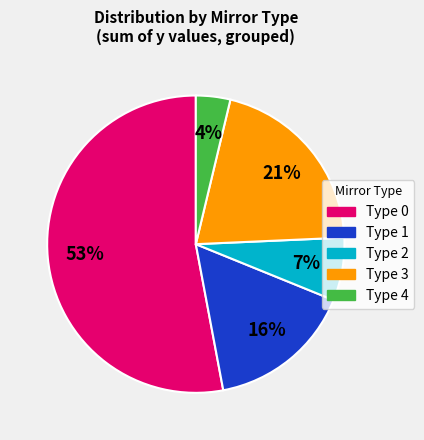

To the nearest percent, what is the average slice percentage?

20%